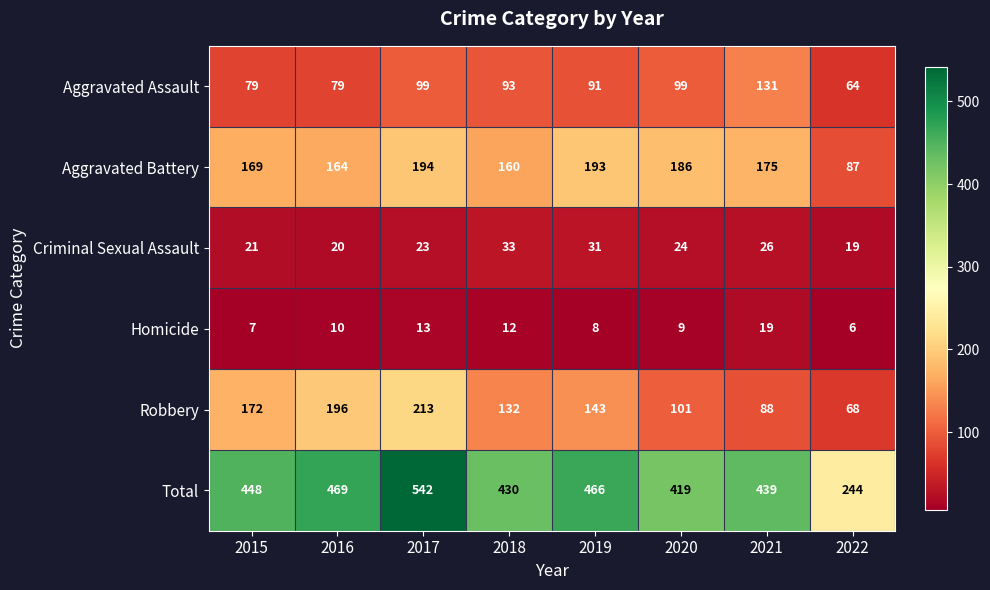

At which label does Aggravated Battery reach its minimum?

2022